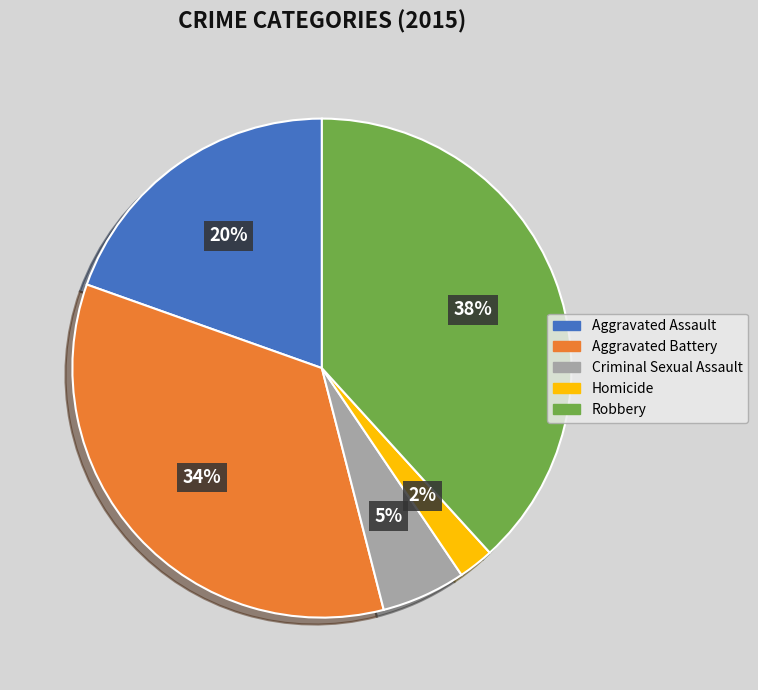

Which has a higher value, Homicide or Robbery?

Robbery